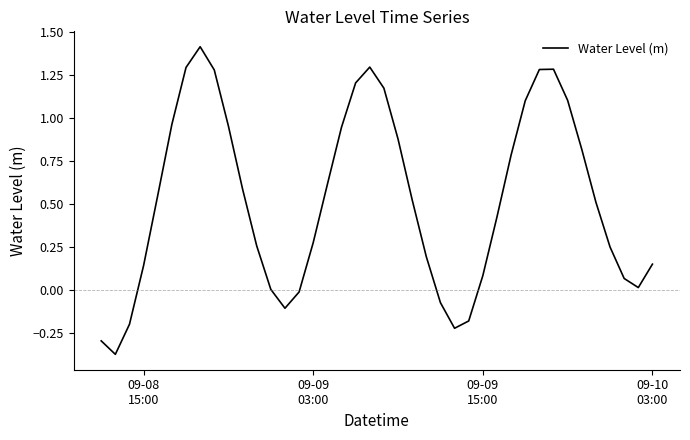

What is the maximum value shown in the chart?

1.4